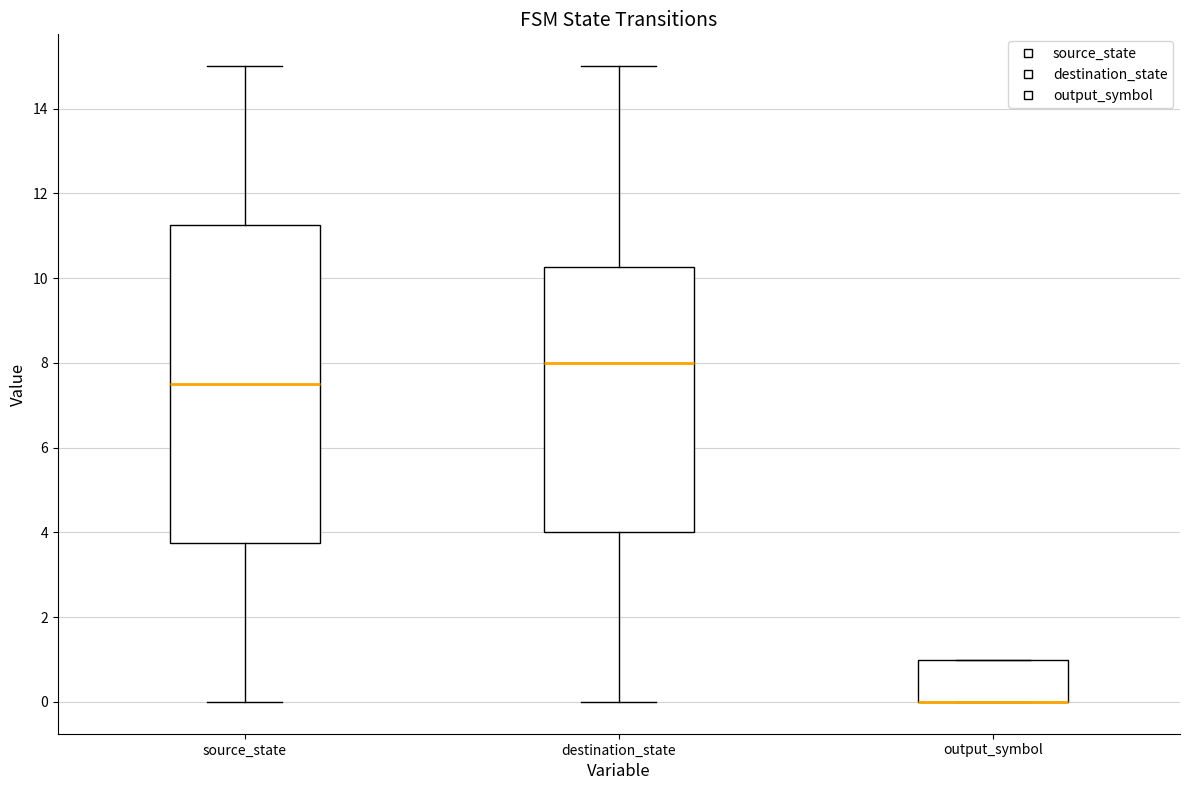

Where does the lower whisker of the box for destination_state end on the y-axis? The values are not printed on the chart, so give them approximately, as read against the axis.

0.0